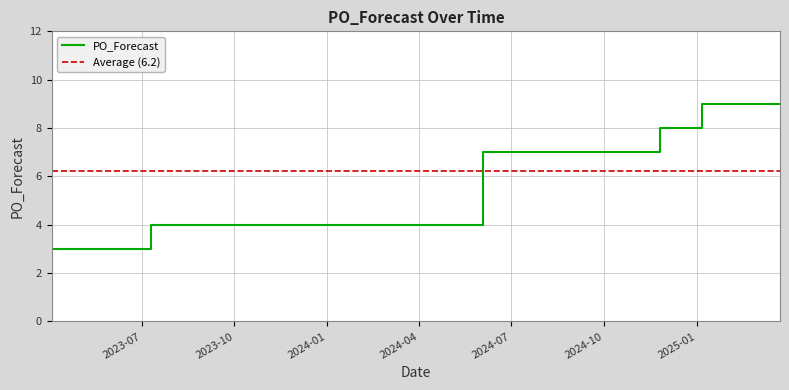

What is the maximum value shown in the chart?

9